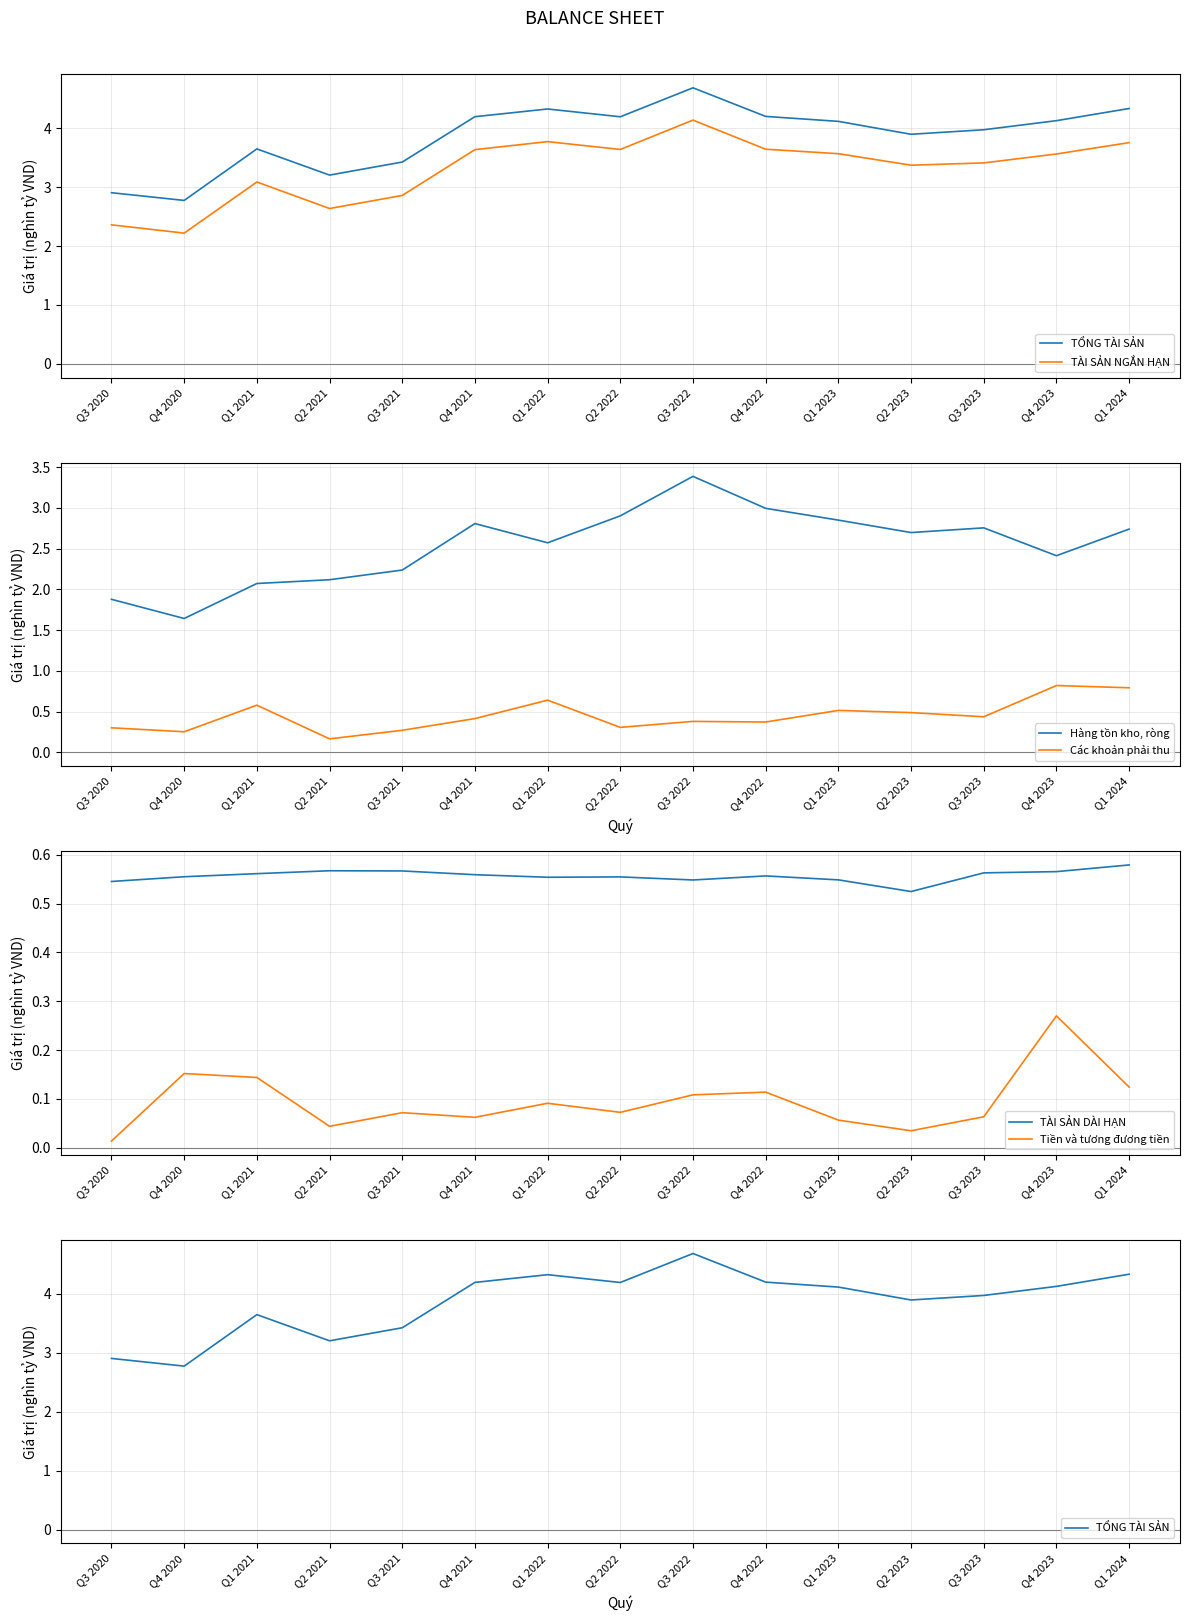

True or false: Tiền và tương đương tiền and Hàng tồn kho, ròng cross at least once.

False